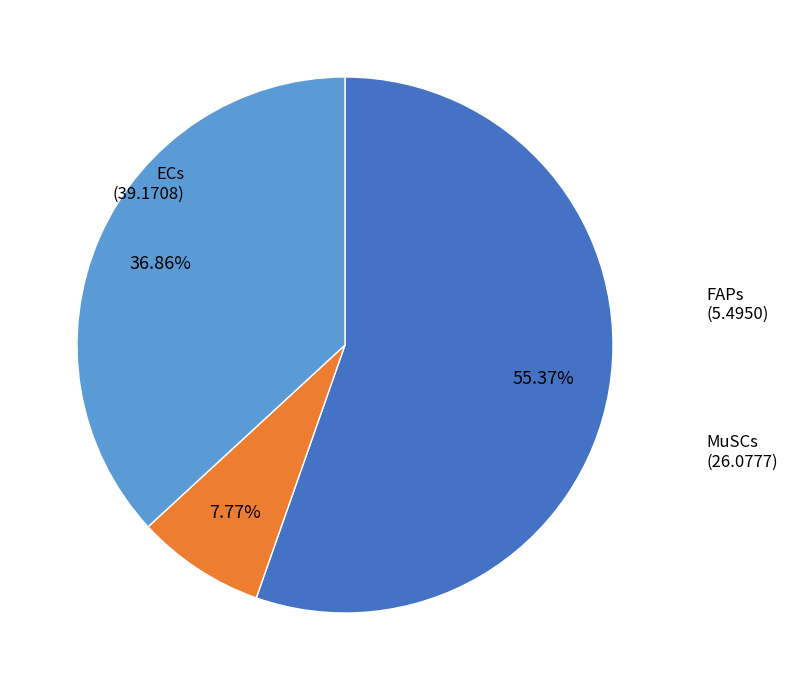

Is there a majority slice in this chart?

Yes